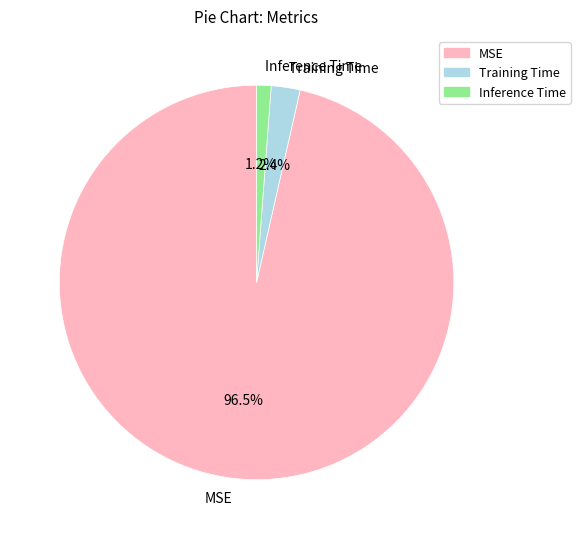

How many slices are in this pie chart?

3